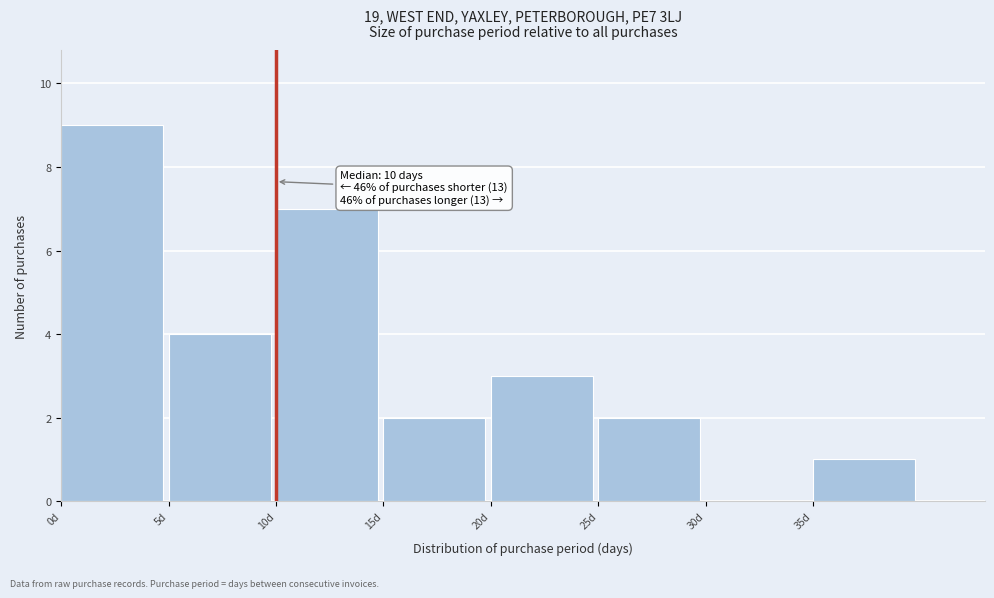

Over which range of the x-axis is the bar tallest?

0 to 5